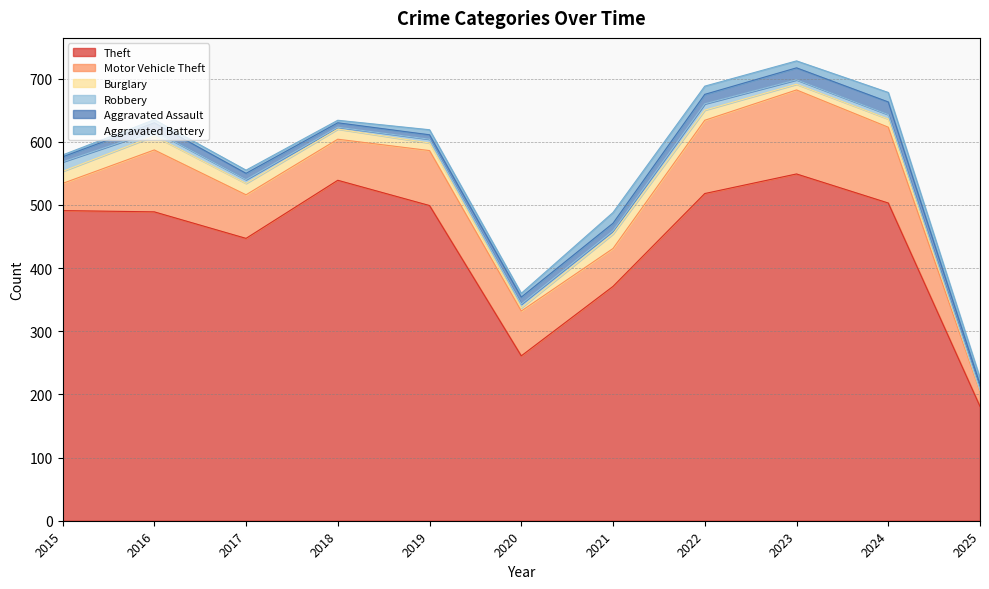

Reading left to right, list all the values displayed in this chart.

Theft: 491	489	447	539	499	261	371	518	549	503	181
Motor Vehicle Theft: 43	98	69	65	87	71	60	116	133	120	23
Burglary: 19	22	18	16	12	5	23	16	9	13	2
Robbery: 15	8	6	3	6	6	5	10	7	7	1
Aggravated Assault: 8	13	10	7	7	11	12	15	19	20	9
Aggravated Battery: 3	5	5	4	8	6	17	13	11	15	10